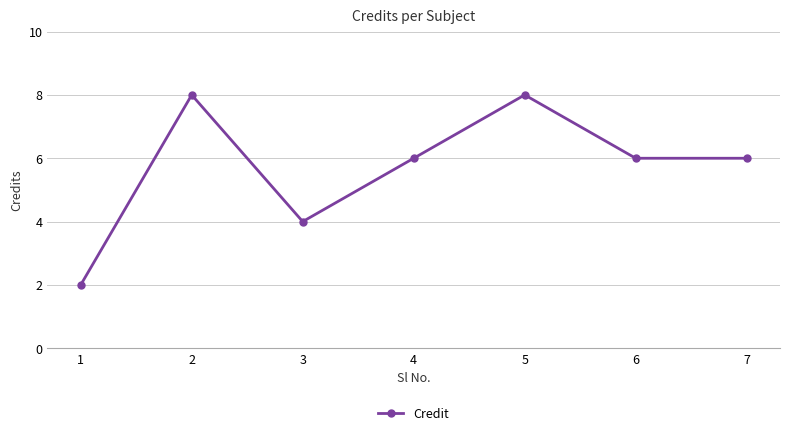

What is the value of the 4th point from the left?

6